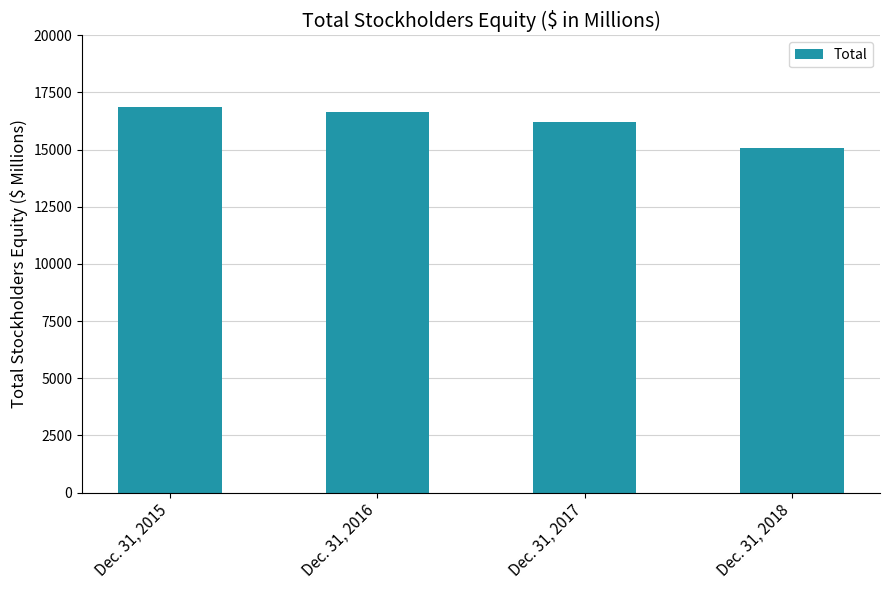

Read the value at Dec. 31, 2018, to the nearest 10.

15090